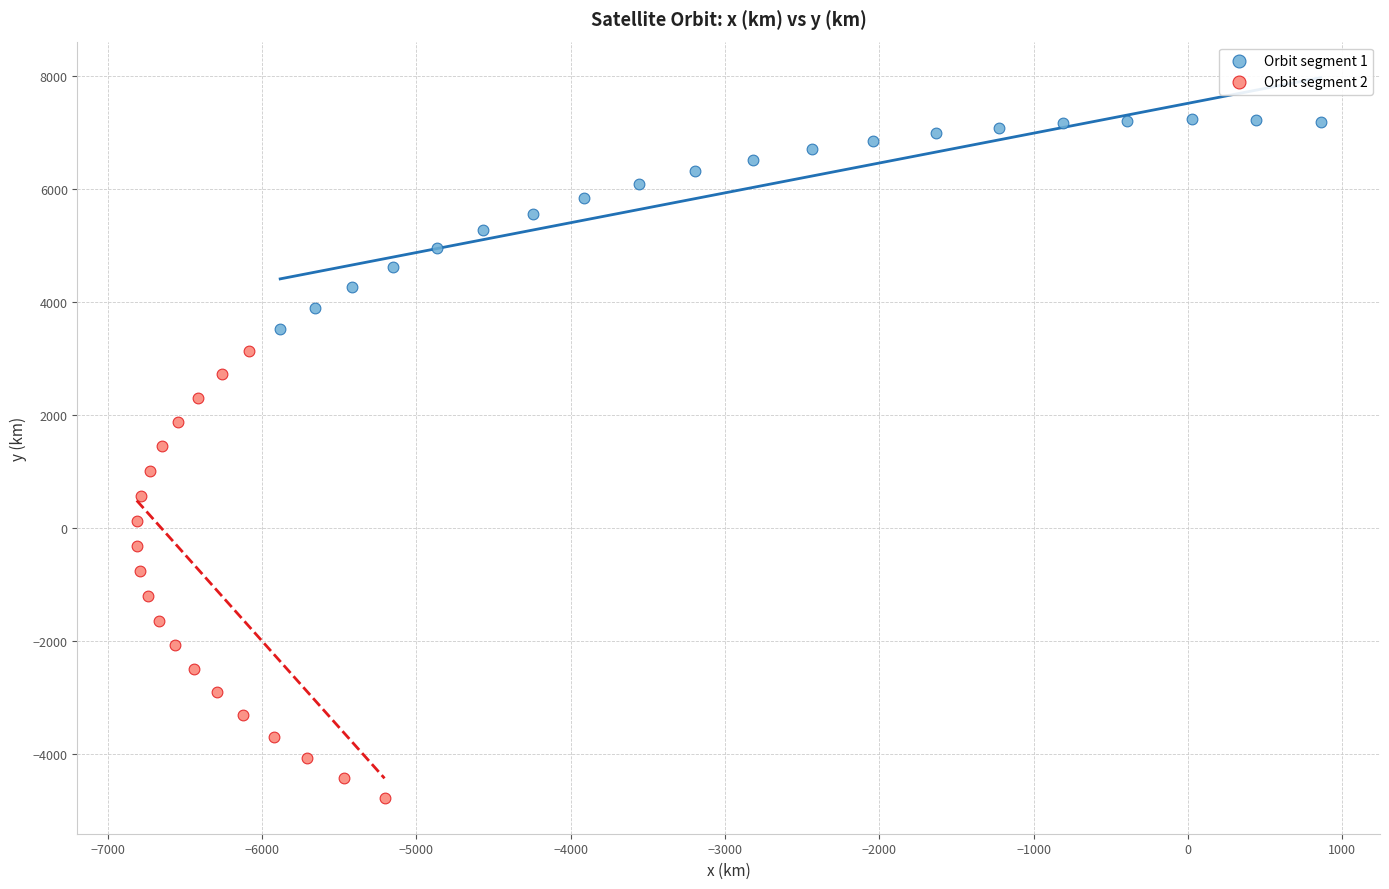

What are all the series names shown in the legend?

Orbit segment 1, Orbit segment 2